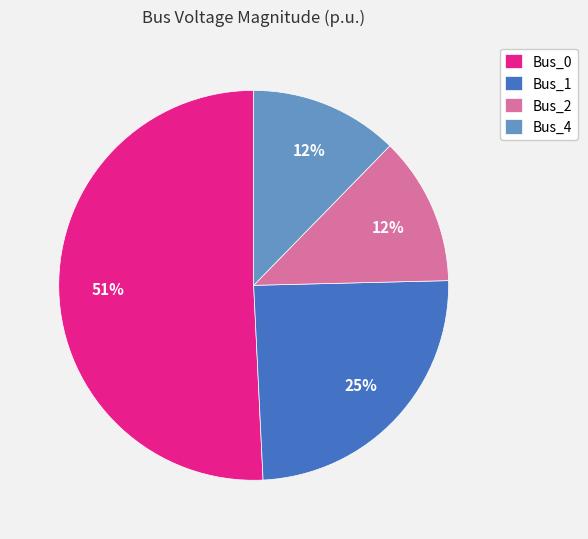

What is the majority slice?

Bus_0